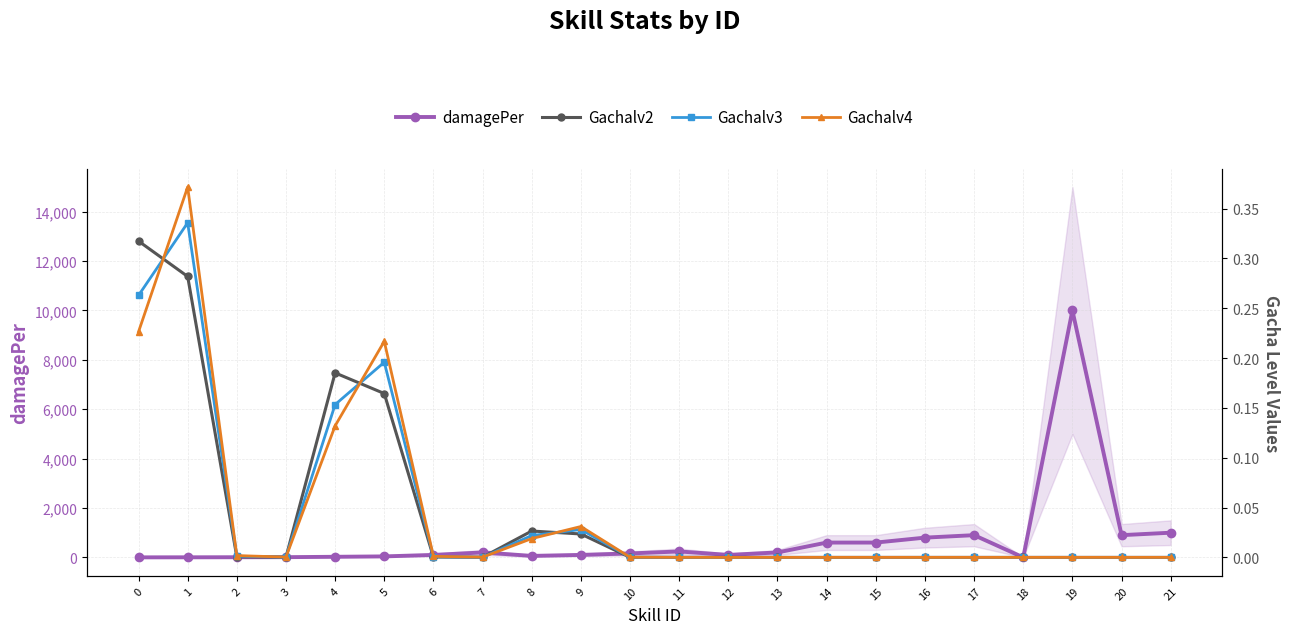

Reading left to right, transcribe all the data shown in this chart.

damagePer: 1.0	3.0	6.0	9.0	24.0	40.0	100.0	200.0	60.0	100.0	160.0	240.0	100.0	200.0	600.0	600.0	800.0	900.0	0.0	10000.0	900.0	1000.0
Gachalv2: 0.3	0.3	0.0	0.0	0.2	0.2	0.0	0.0	0.0	0.0	0.0	0.0	0.0	0.0	0.0	0.0	0.0	0.0	0.0	0.0	0.0	0.0
Gachalv3: 0.3	0.3	0.0	0.0	0.2	0.2	0.0	0.0	0.0	0.0	0.0	0.0	0.0	0.0	0.0	0.0	0.0	0.0	0.0	0.0	0.0	0.0
Gachalv4: 0.2	0.4	0.0	0.0	0.1	0.2	0.0	0.0	0.0	0.0	0.0	0.0	0.0	0.0	0.0	0.0	0.0	0.0	0.0	0.0	0.0	0.0